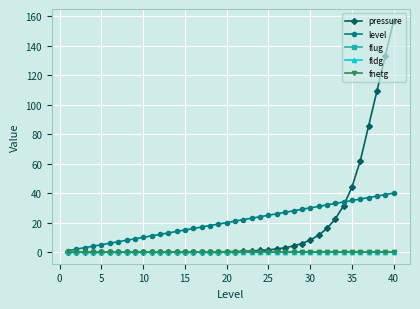

Which series has the widest spread of values?

pressure